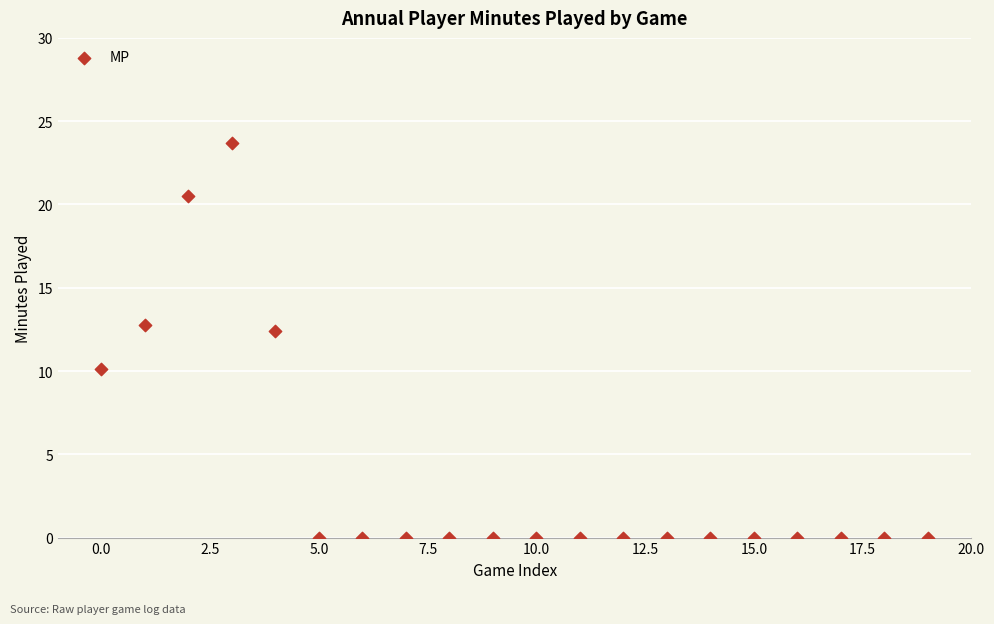

What Y value in the scatter plot is closest to 11?

10.1